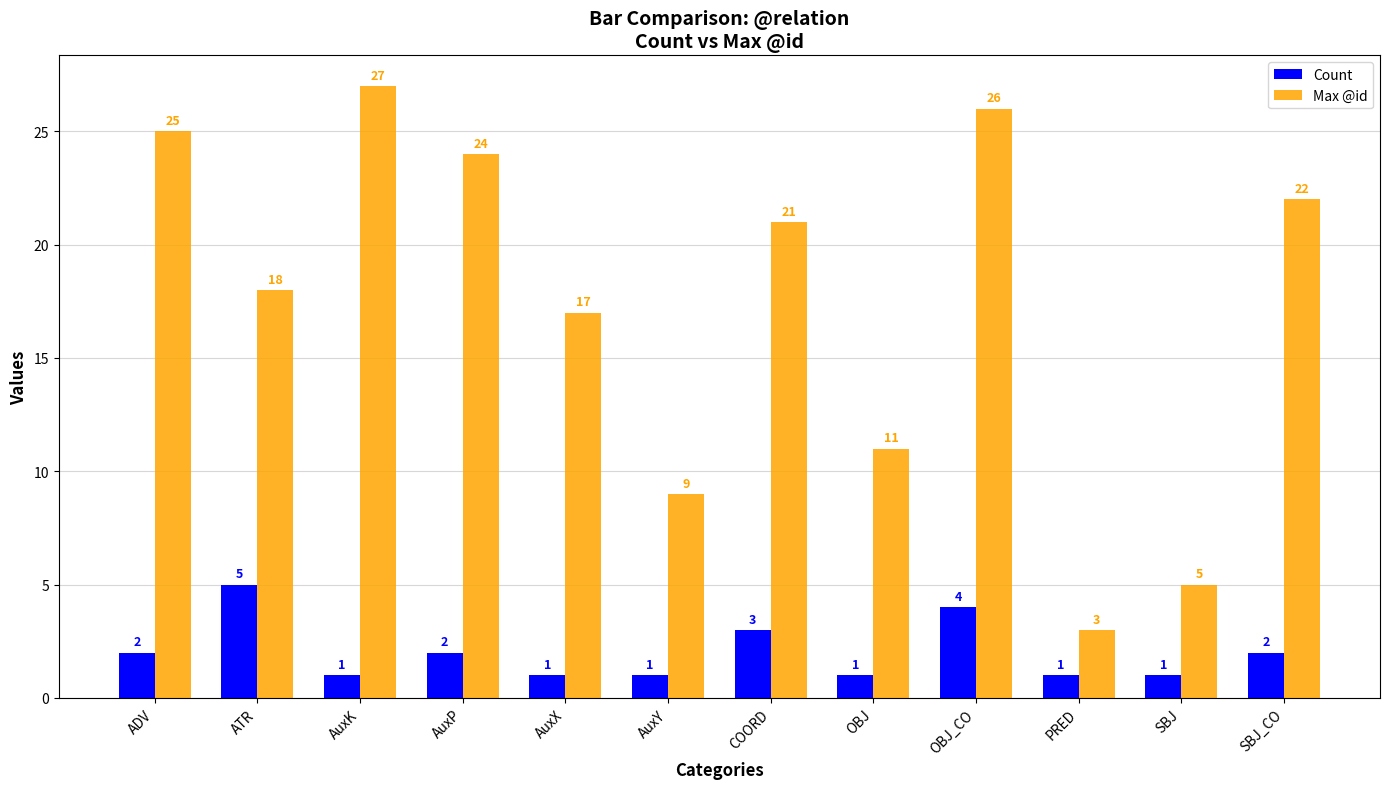

List the series in order of their overall mean, highest first.

Max @id, Count